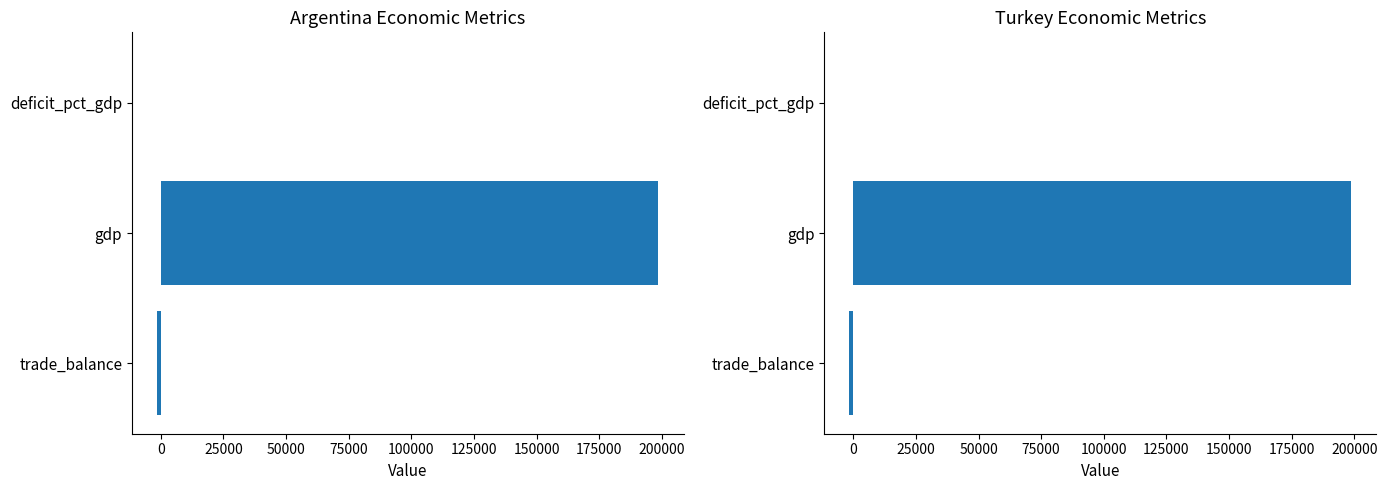

Reading left to right, transcribe all the data shown in this chart.

Argentina: -0.8	198617.4	-1503.3
Turkey: -0.8	198617.4	-1503.3